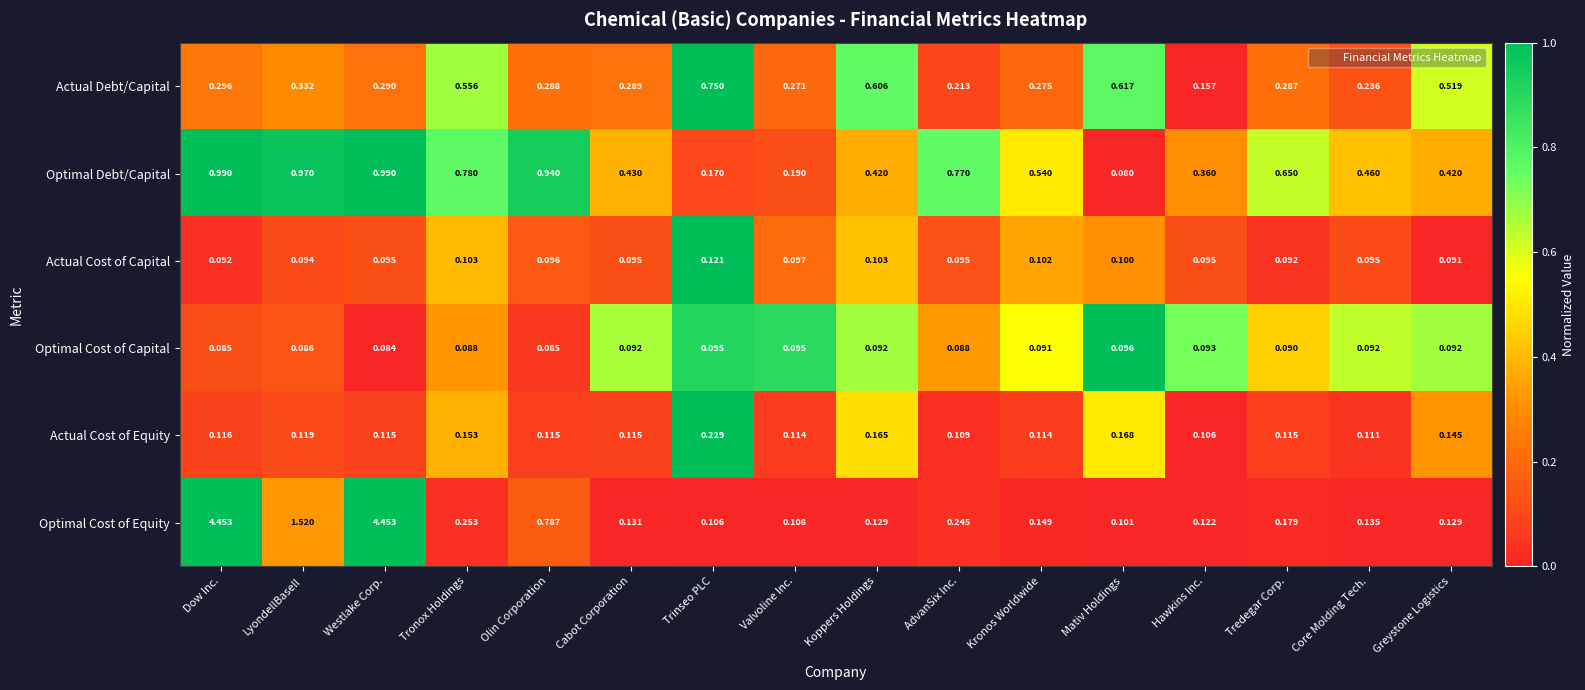

Which series changed the most between Dow Inc. and Mativ Holdings?

Optimal Cost of Equity